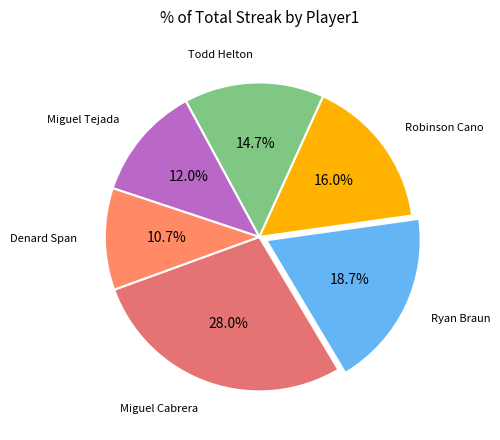

To the nearest percent, what portion does Denard Span represent?

11%